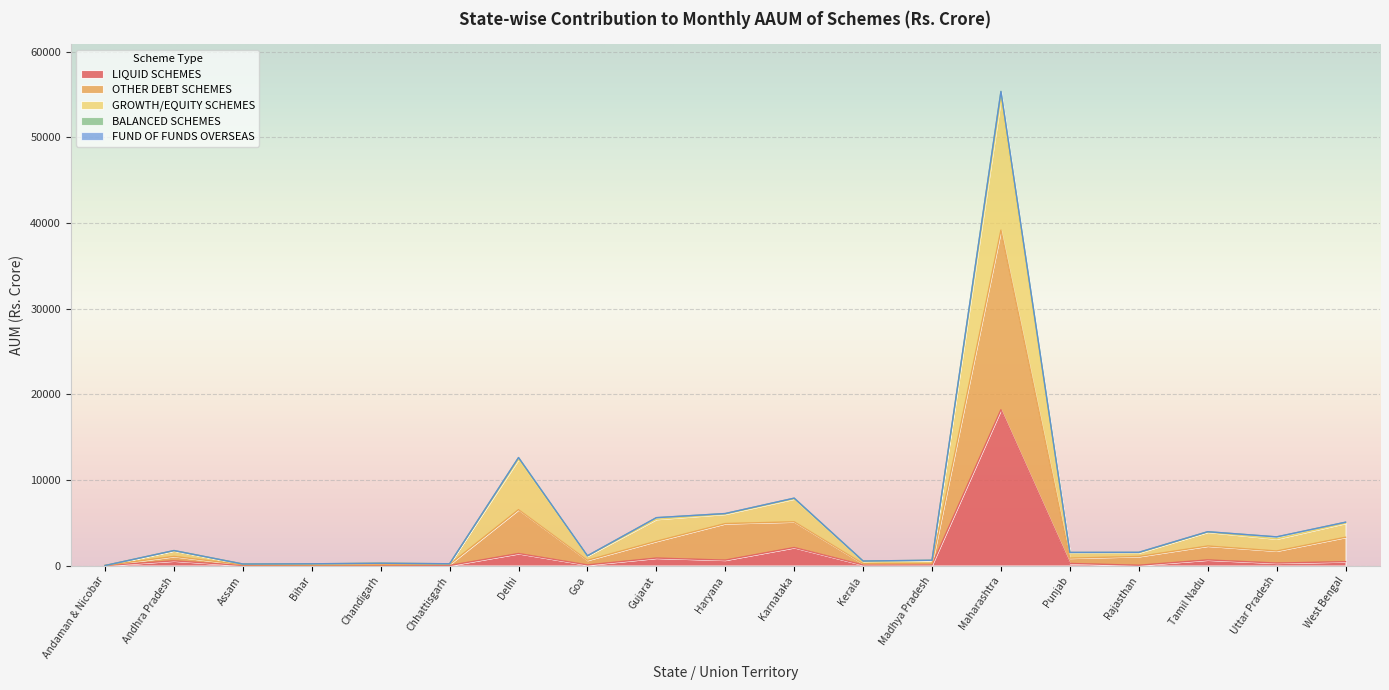

How many lines are shown in the chart?

5